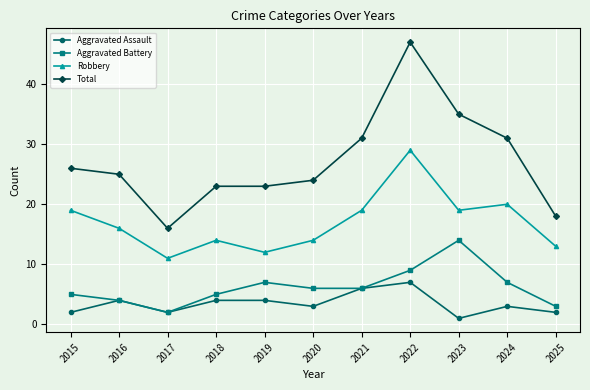

At how many categories does at least one series exceed 5?

11